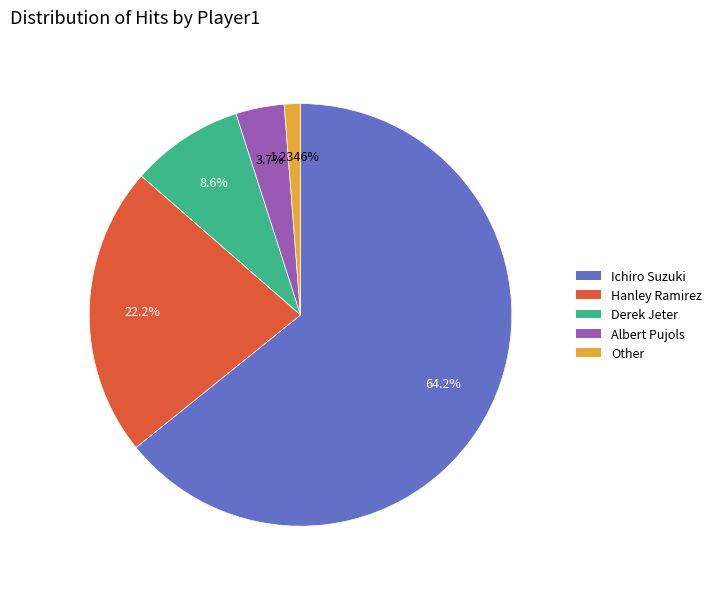

To the nearest percent, what percentage of the pie is Albert Pujols?

4%